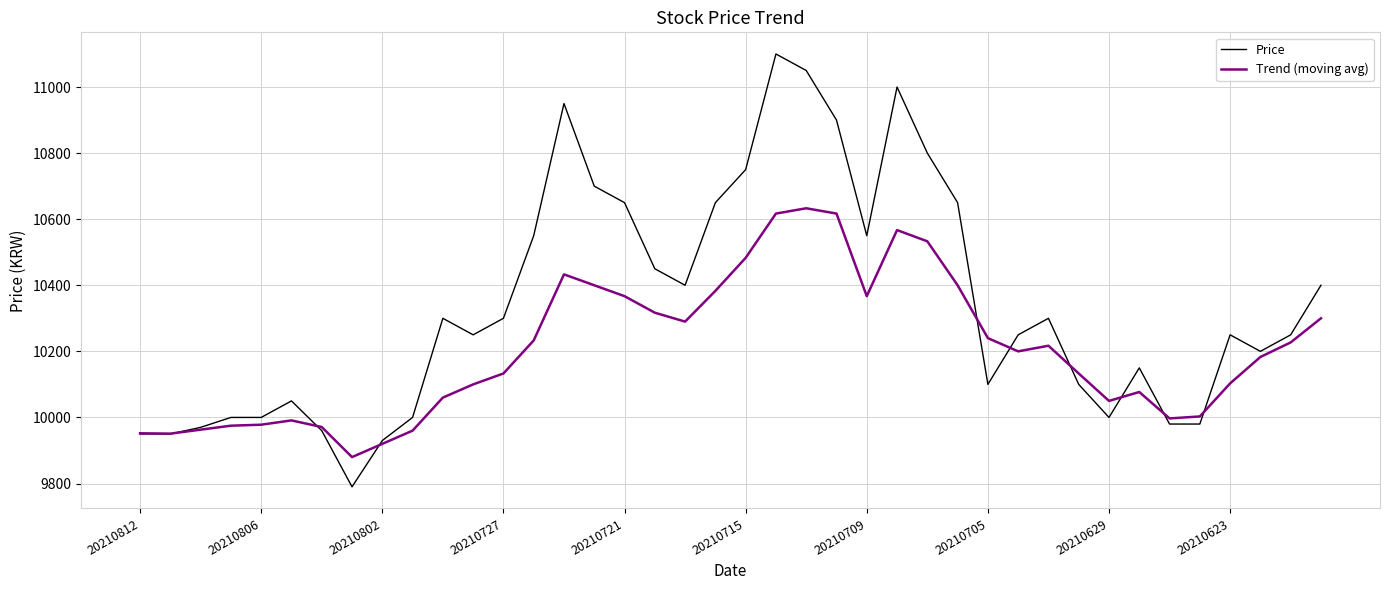

List the series in order of their overall mean, lowest first.

Trend (moving avg), Price